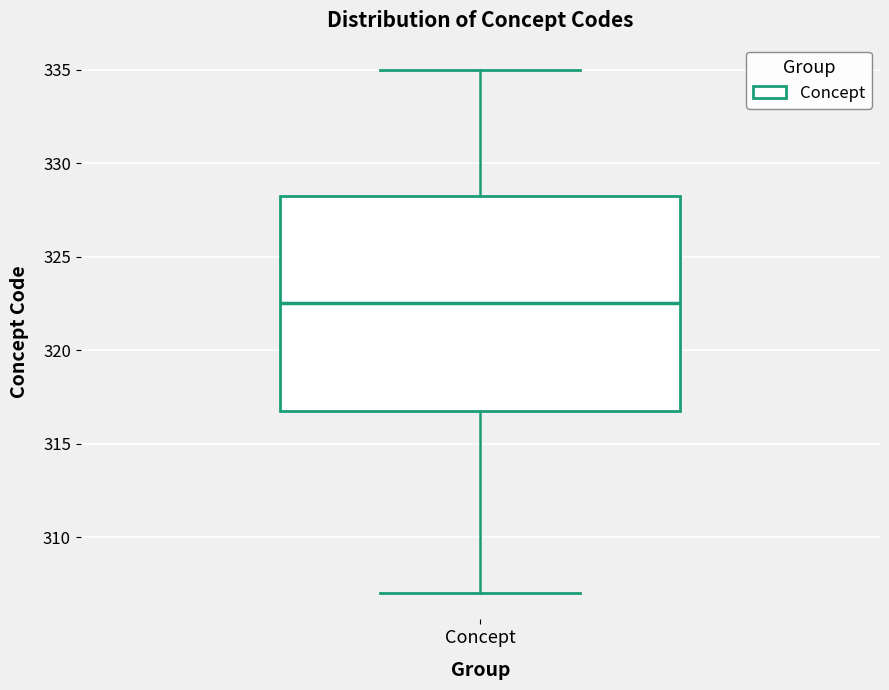

Read this box plot against the y-axis: the position of the median line, the range covered by the box, and the ends of both whiskers. The values are not printed on the chart, so give them approximately, as read against the axis.

median 322.5, box 317.0 to 328.5, whiskers 307.0 to 335.0